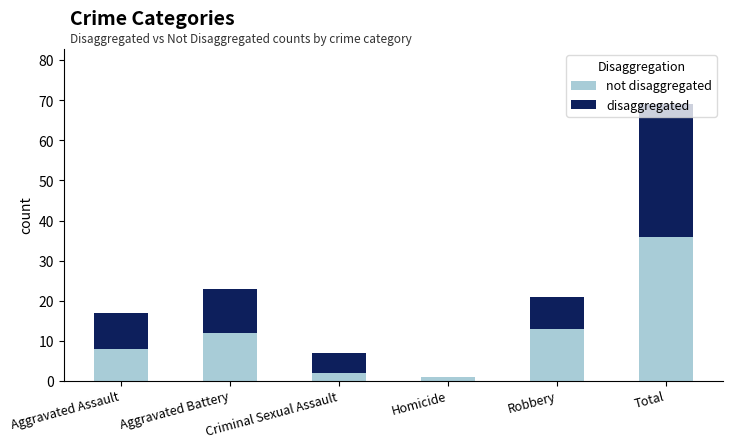

How many categories are shown in the chart?

6